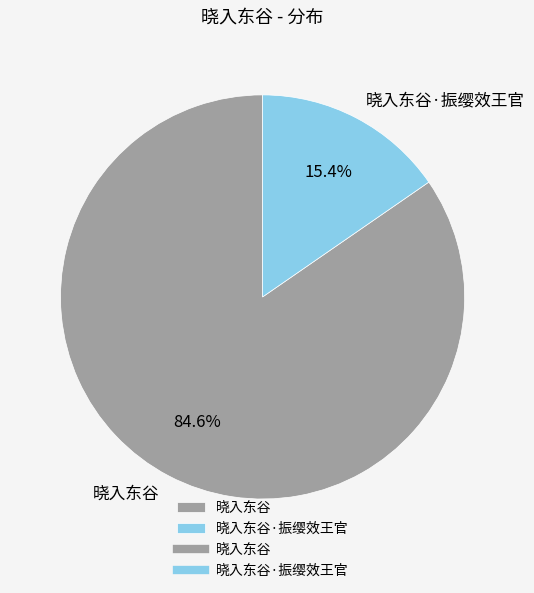

Count the number of slices in the pie.

2